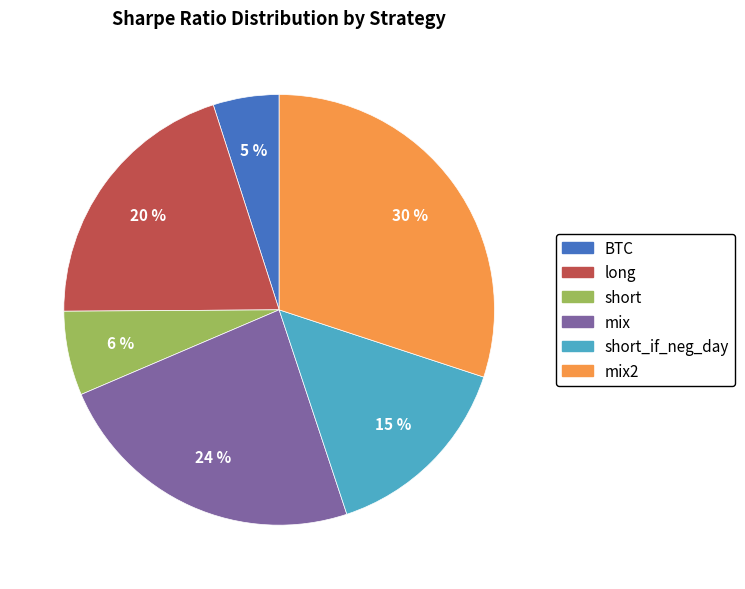

Combined, do BTC and short_if_neg_day account for over 50%?

No